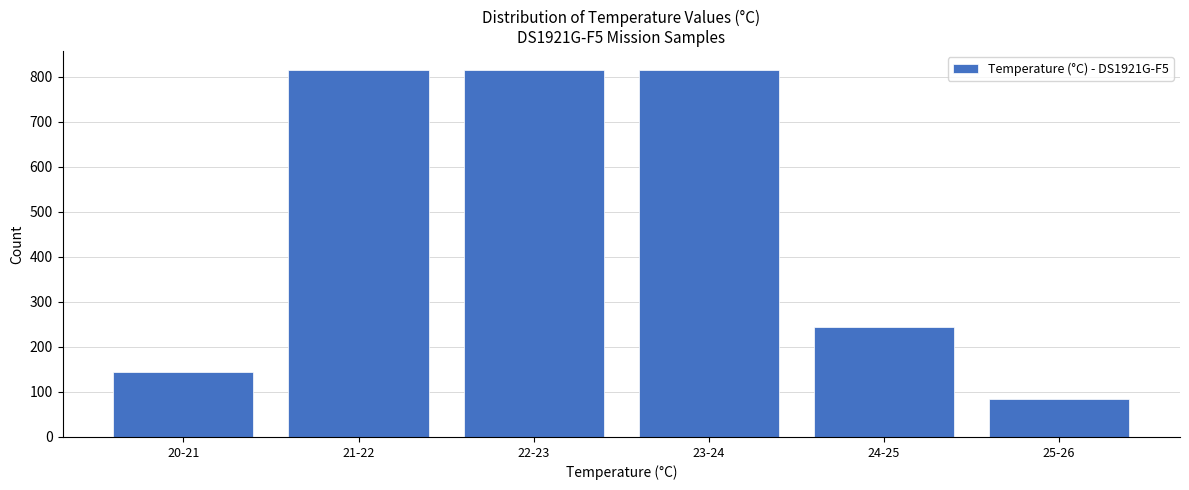

Reading left to right, extract all data points from this chart.

20-21=144	21-22=816	22-23=816	23-24=816	24-25=245	25-26=85